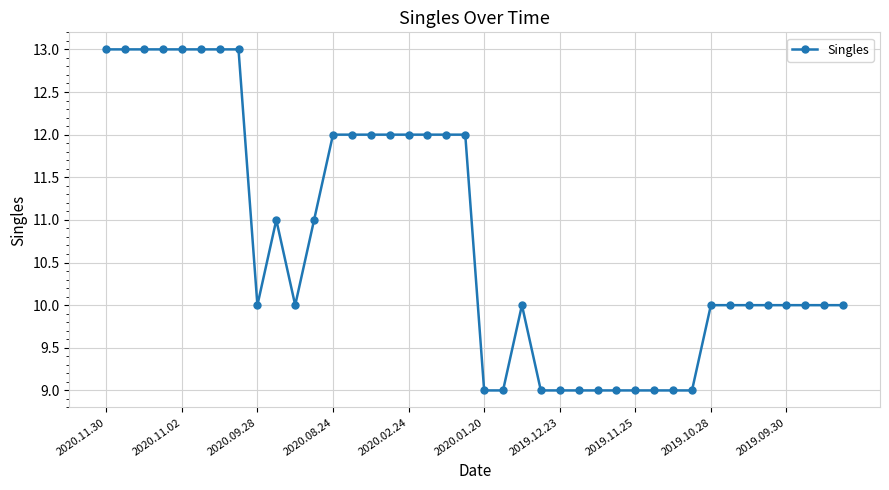

What is the value of the 19th point from the left?

12